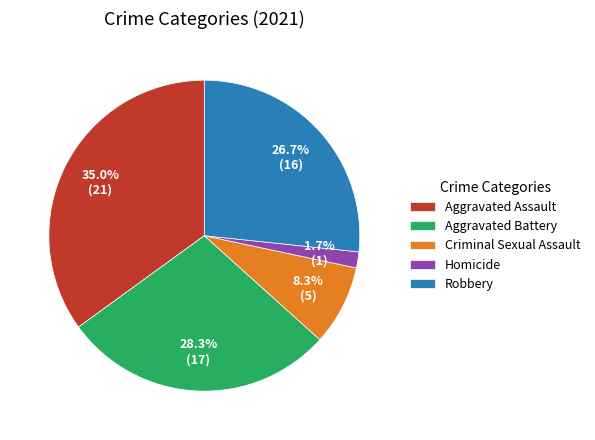

Is Aggravated Battery the majority of the pie?

No